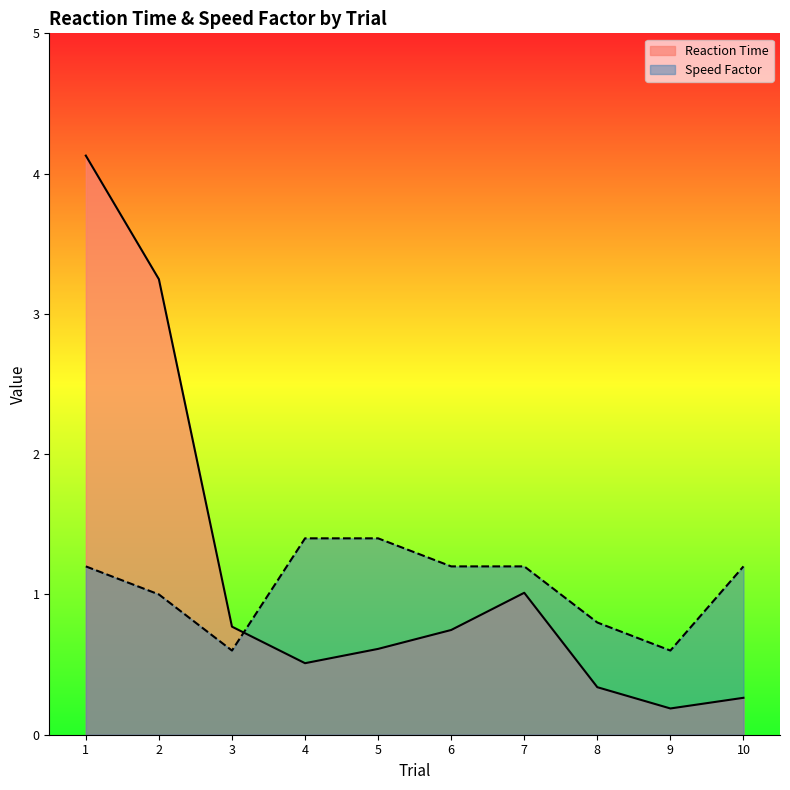

What value does the Reaction Time series have at 7?

1.0